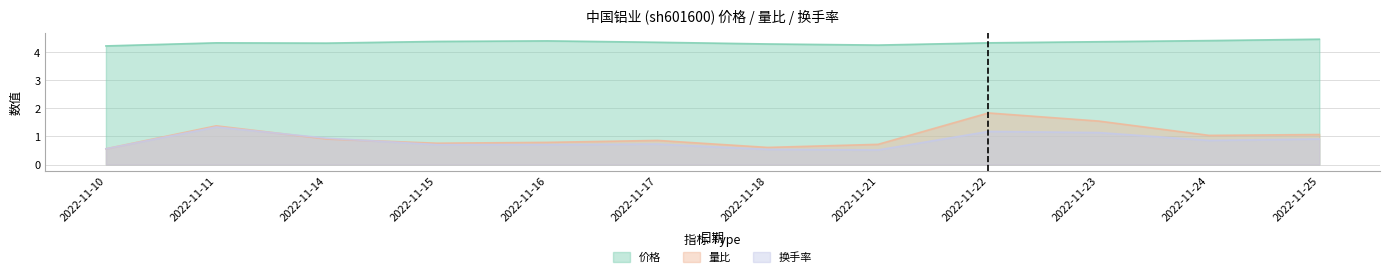

True or false: 价格 and 换手率 cross at least once.

False